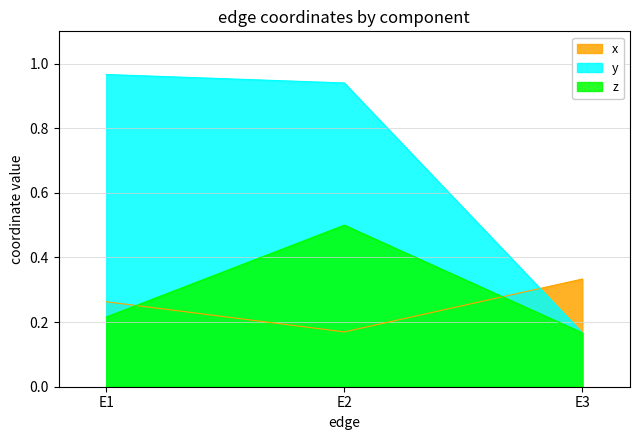

Is it true that x equals 0.3 at E1?

True